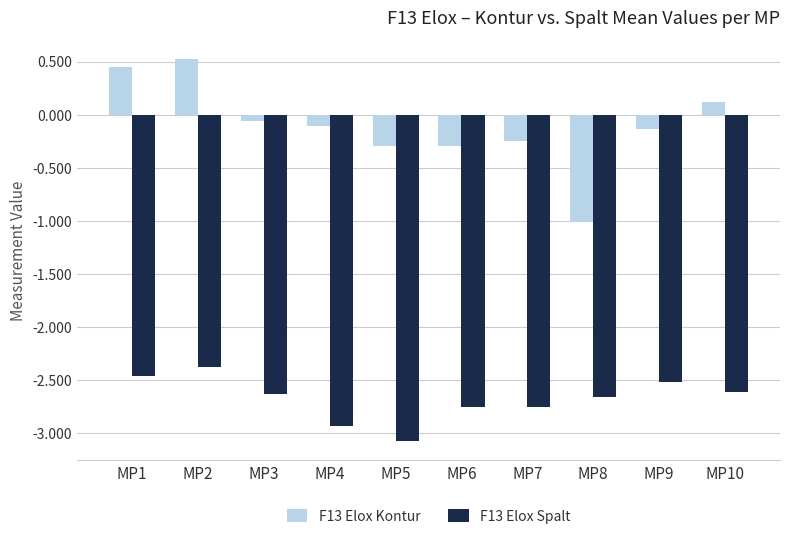

Between MP1 and MP6, which series saw the biggest shift?

F13 Elox Kontur